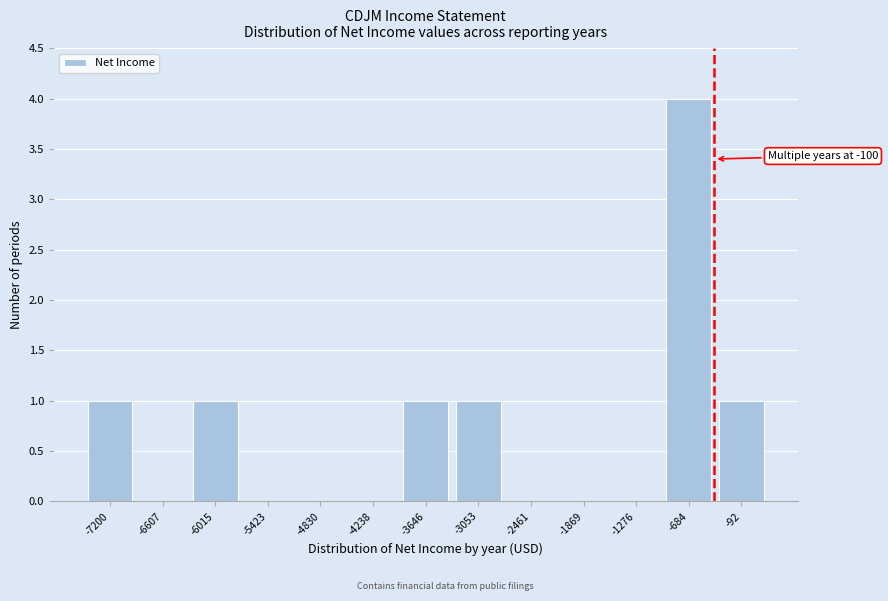

Reading left to right, list all the values displayed in this chart.

-7200=1	-6607=0	-6015=1	-5423=0	-4830=0	-4238=0	-3646=1	-3053=1	-2461=0	-1869=0	-1276=0	-684=4	-92=1